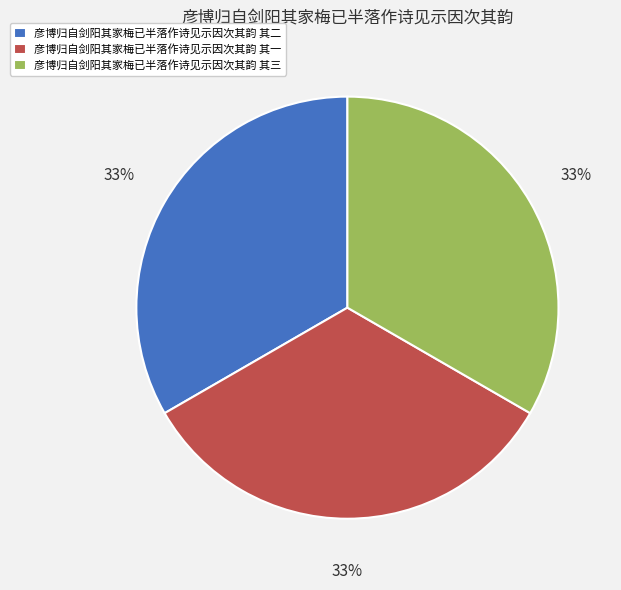

To the nearest percent, what is the combined percentage of 彦博归自剑阳其家梅已半落作诗见示因次其韵 其三 and 彦博归自剑阳其家梅已半落作诗见示因次其韵 其一?

67%